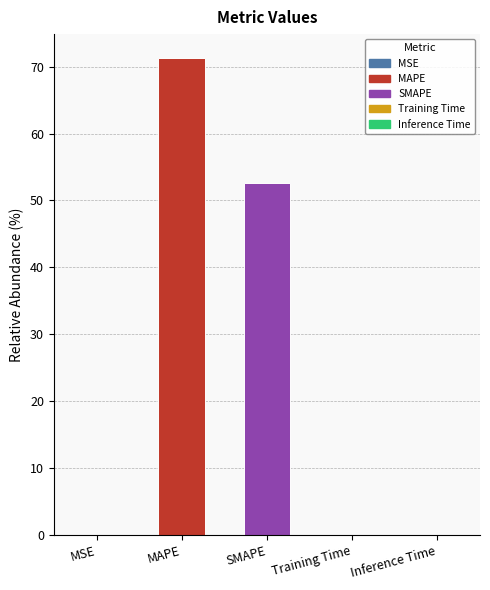

What is the change in value from MAPE to Training Time?

-71.2